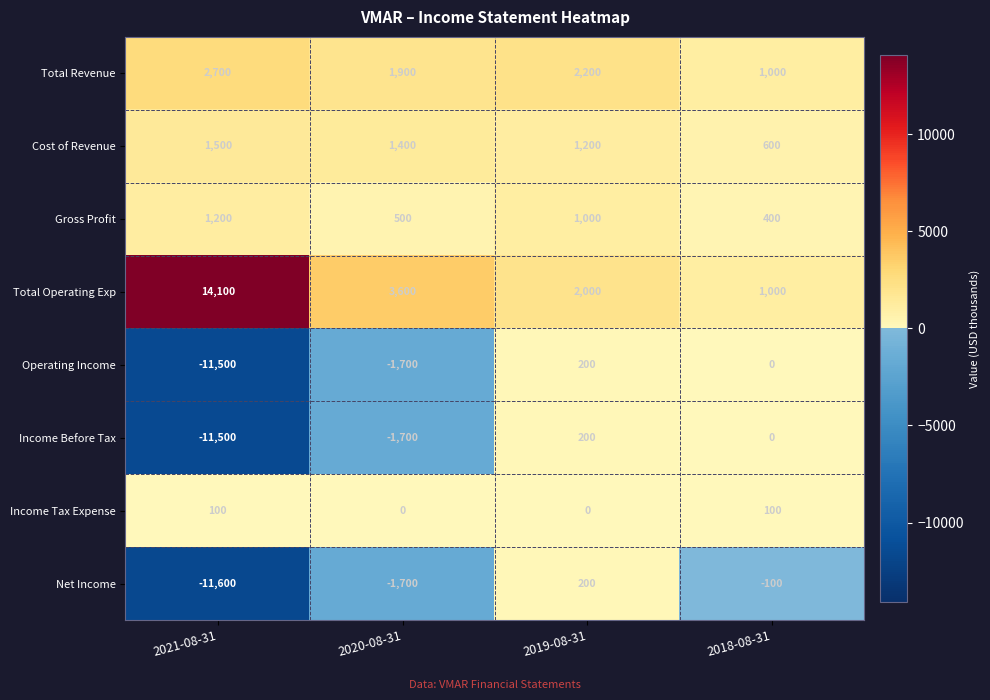

The value of Income Tax Expense at 2019-08-31 is 0. True or false?

True